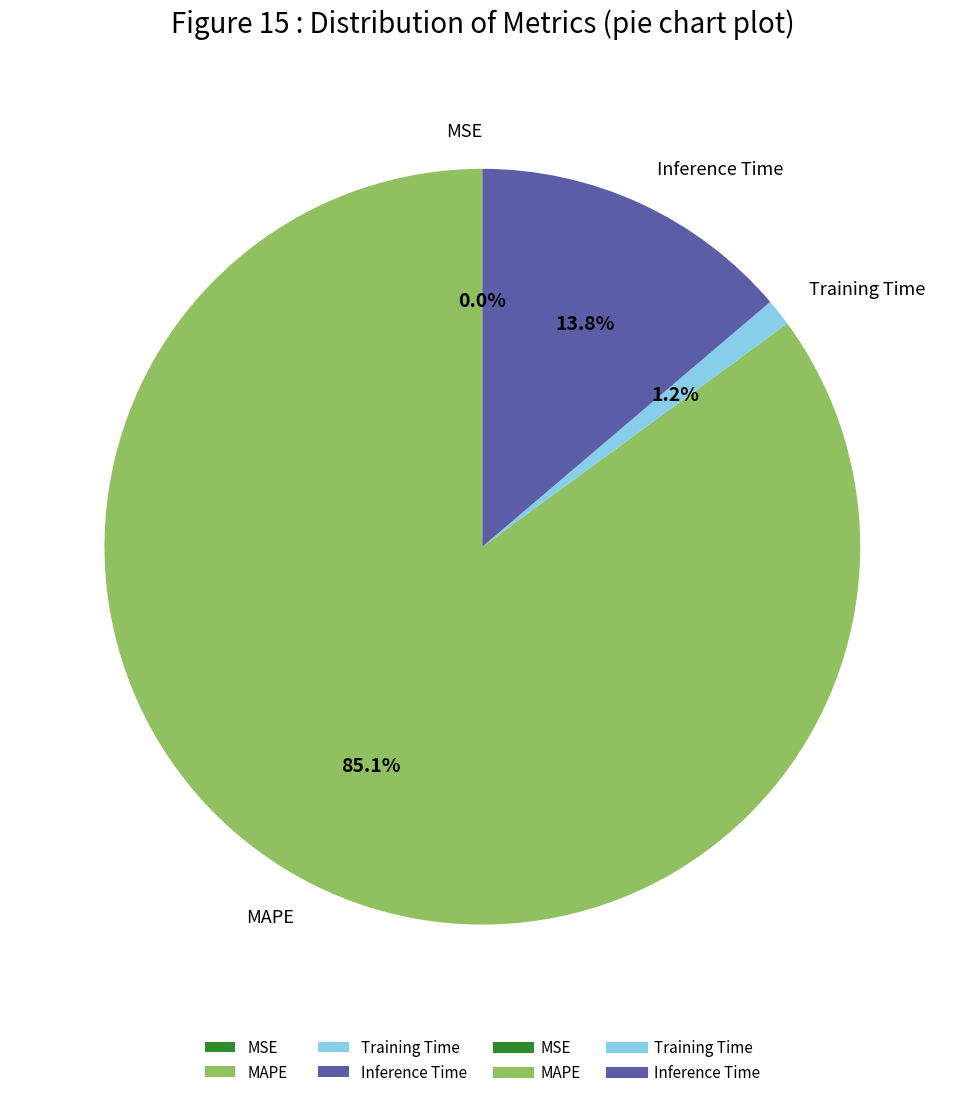

What is the largest slice in the pie chart?

MAPE